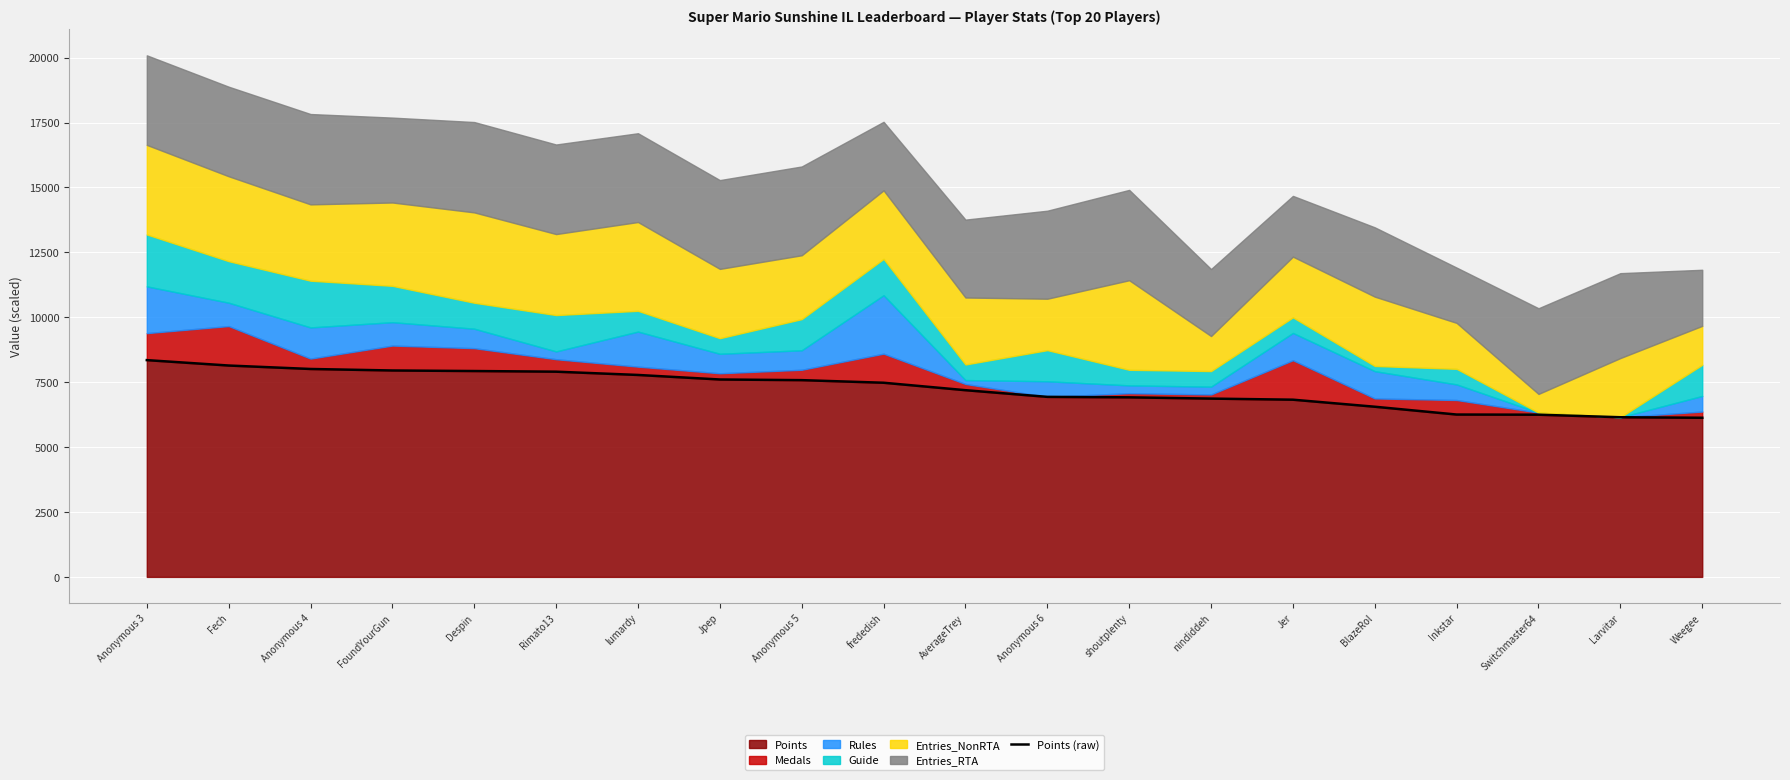

What is the greatest value displayed?

8349